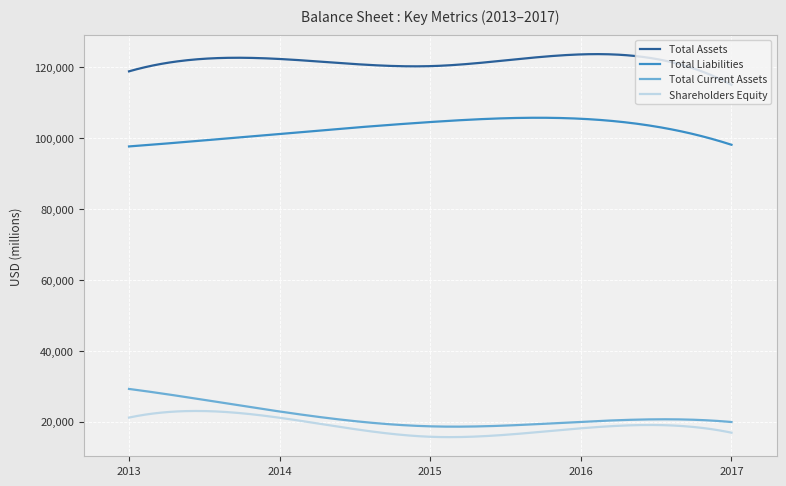

How many lines are shown in the chart?

4